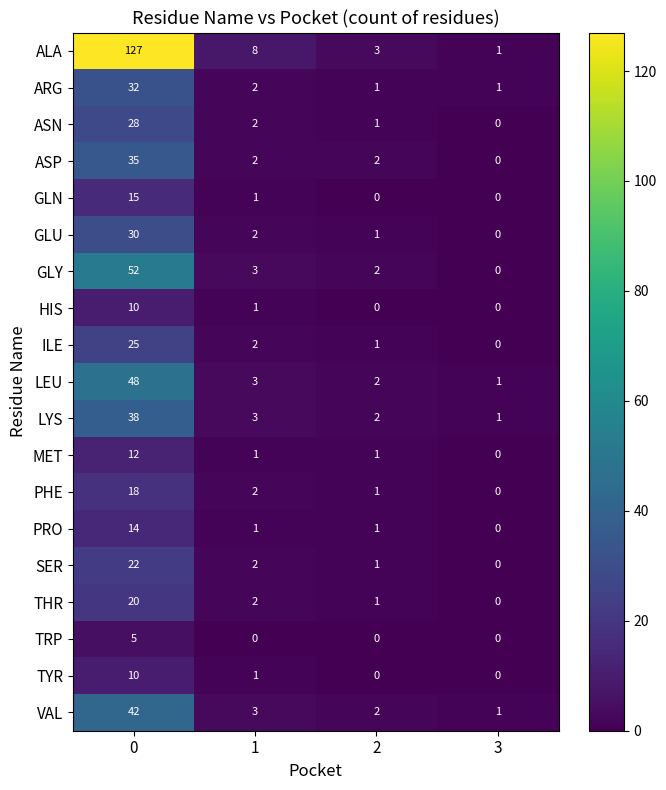

Is it true that HIS equals 5 at 3?

False